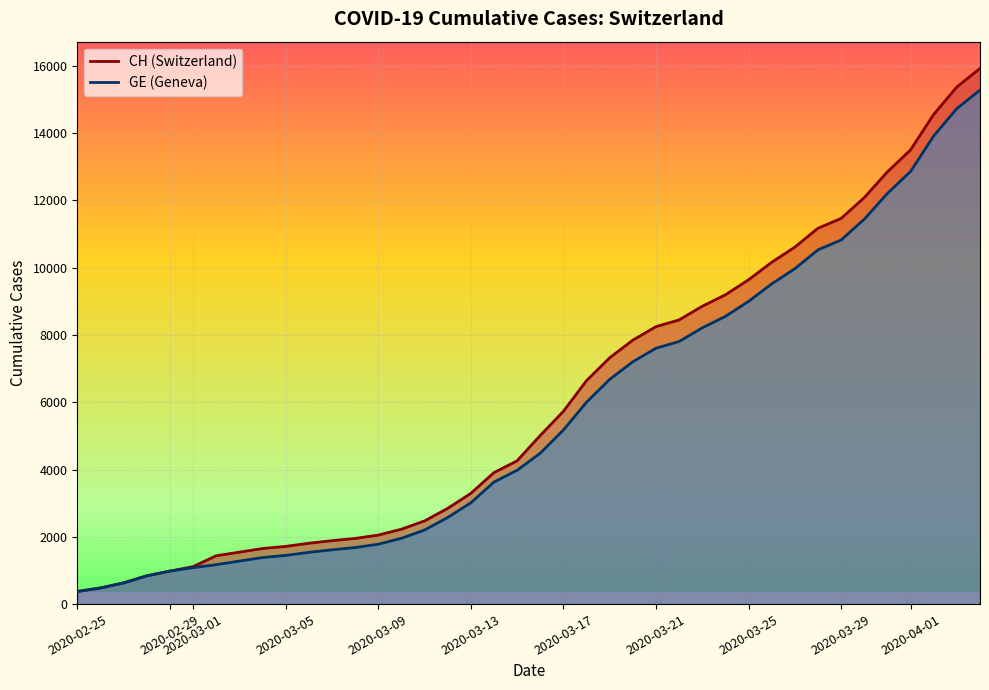

The value of GE at 2020-05-05 is 45259. True or false?

False